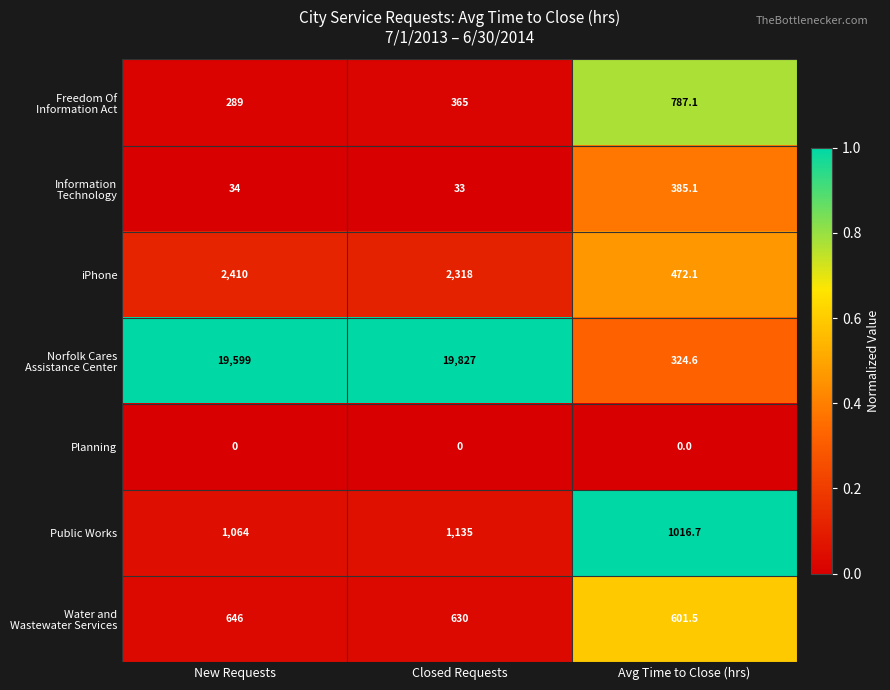

What is the spread (max minus min) of values at New Requests?

19599.0